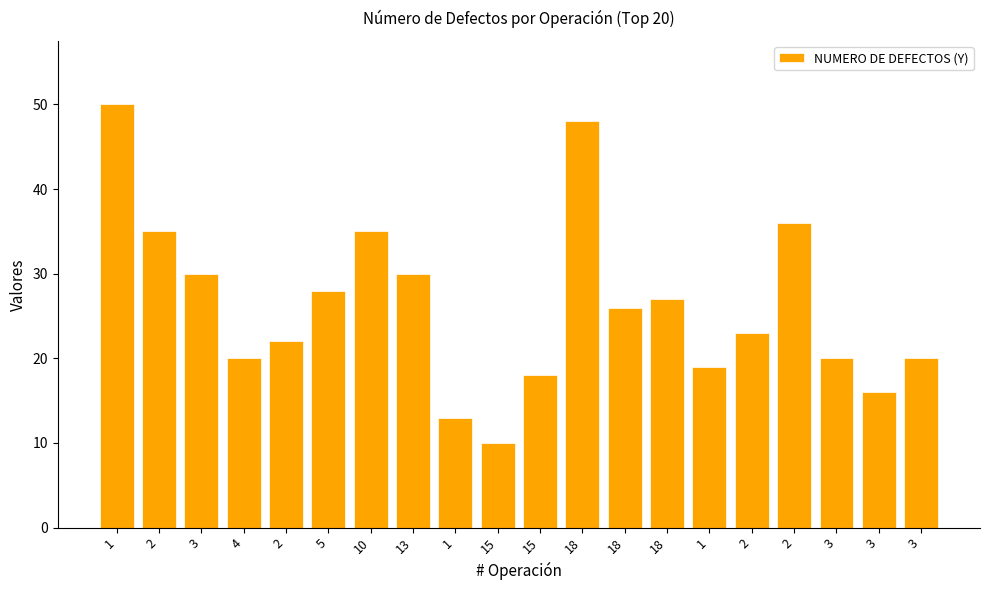

What is the label of the 4th bar from the left?

4